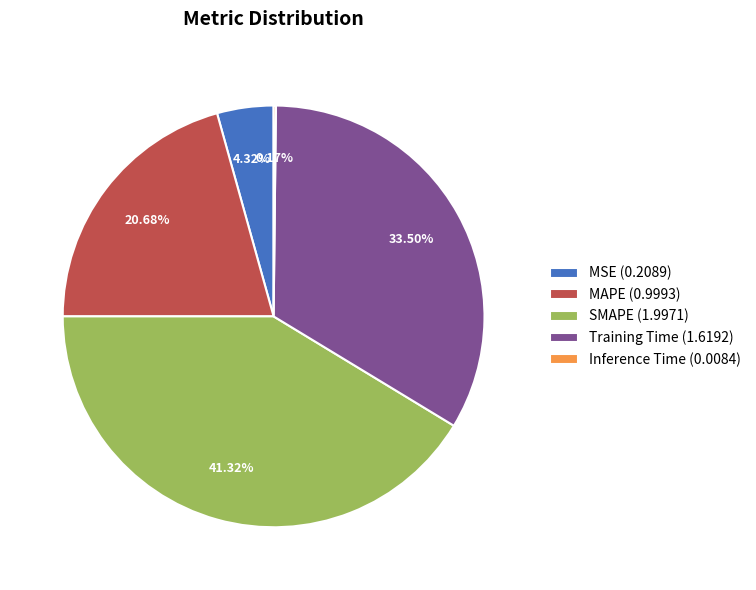

To the nearest percent, what is the difference between the largest and smallest slice percentages?

41%